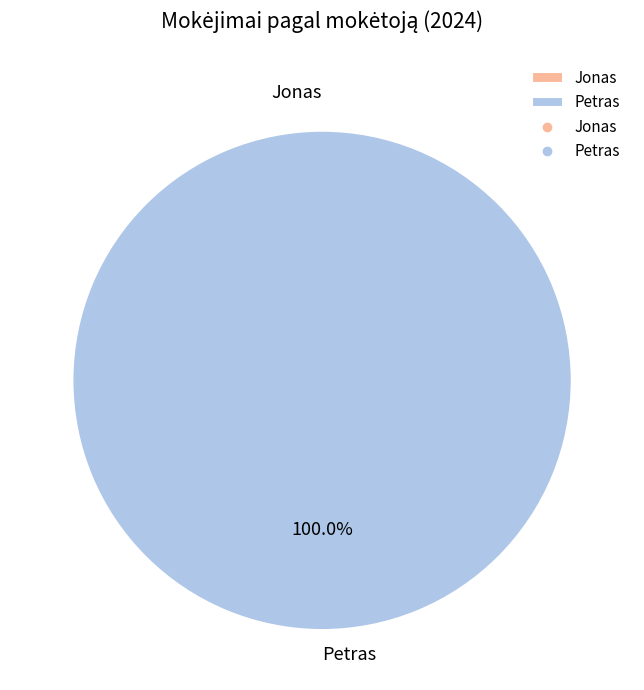

Combined, what portion of the pie is Petras and Jonas?

100.0%